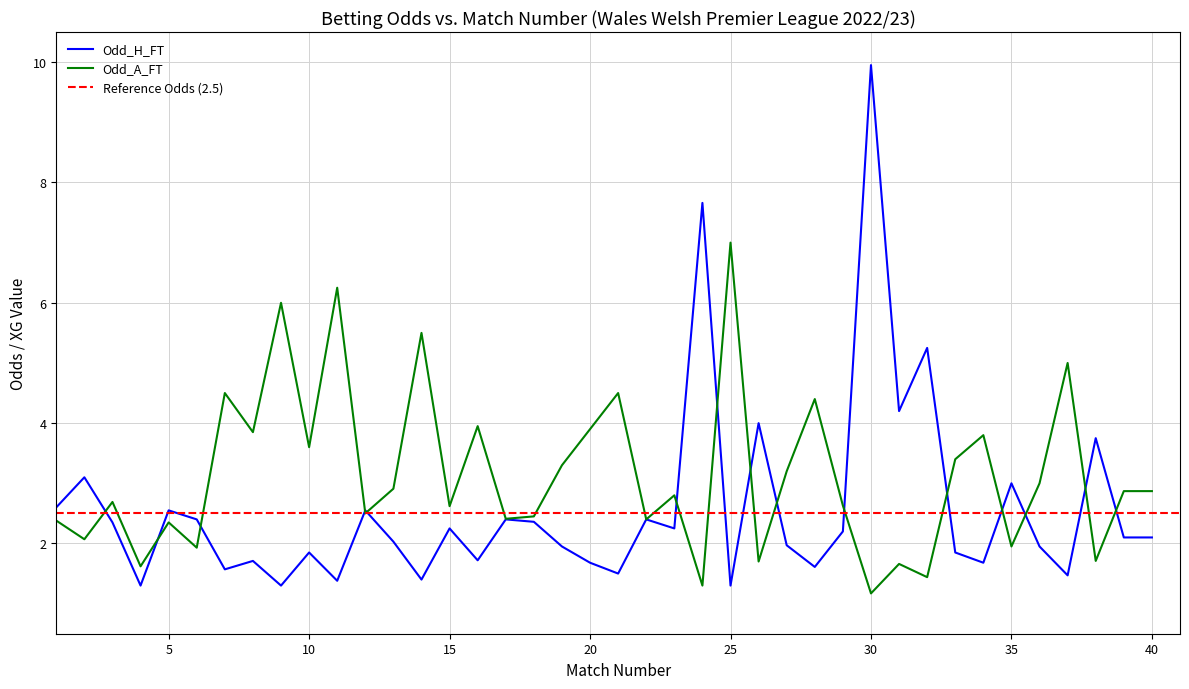

True or false: Odd_A_FT has a value of 2.9 at 13.

True